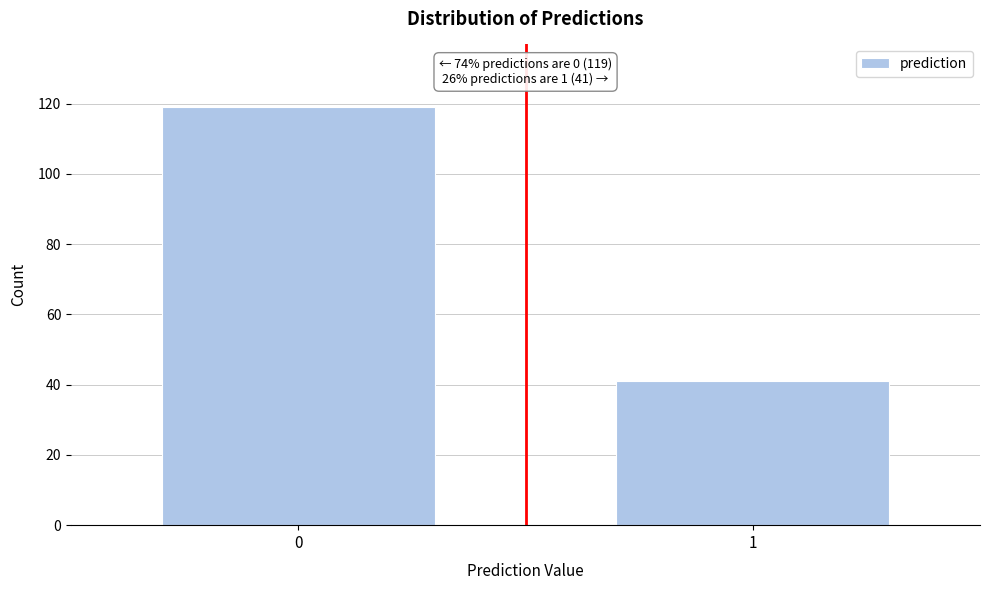

Reading left to right, extract all data points from this chart.

0=119	1=41